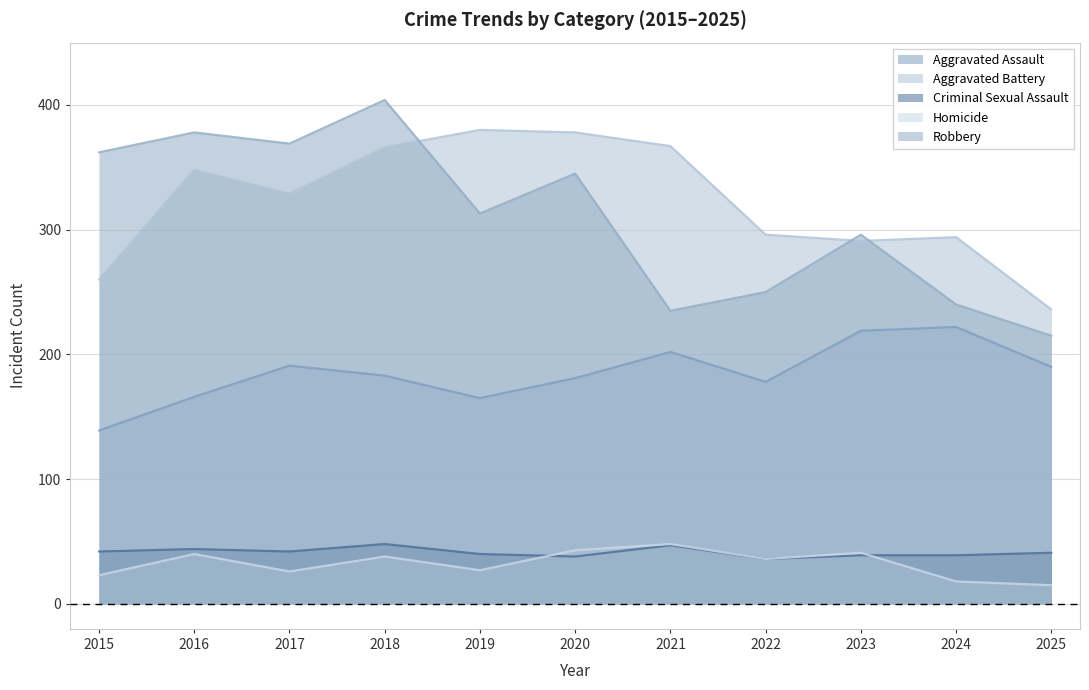

Where is Criminal Sexual Assault nearest to the value 42?

2015